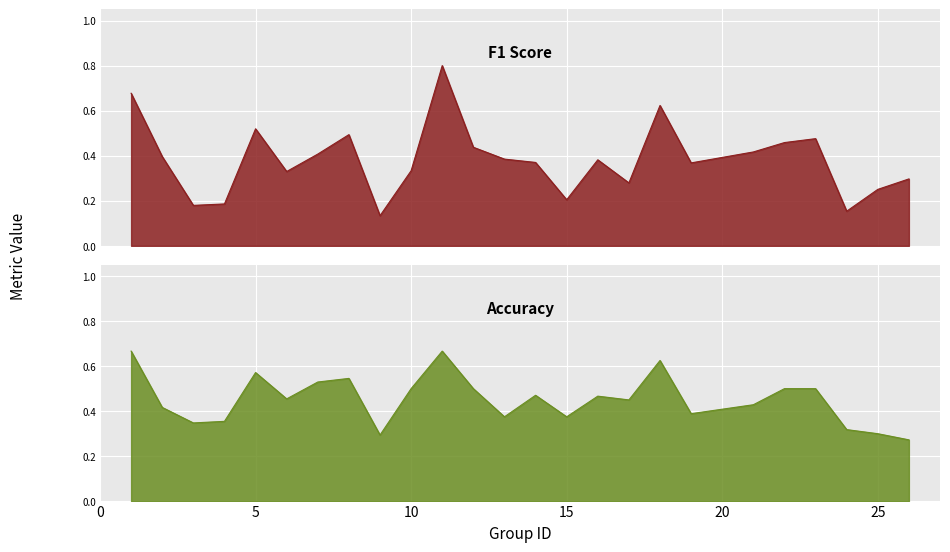

What are all the series names shown in the legend?

f1, accuracy